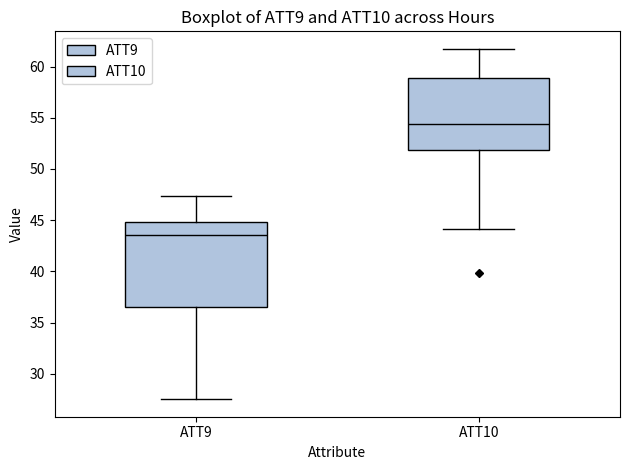

Reading left to right, transcribe this box plot: for each box, give where its median line is, the range the box spans, and where its two whiskers end, as read against the y-axis. The values are not printed on the chart, so give them approximately, as read against the axis.

ATT9: median 43.5, box 36.5 to 45.0, whiskers 27.5 to 47.5
ATT10: median 54.5, box 52.0 to 59.0, whiskers 44.0 to 61.5